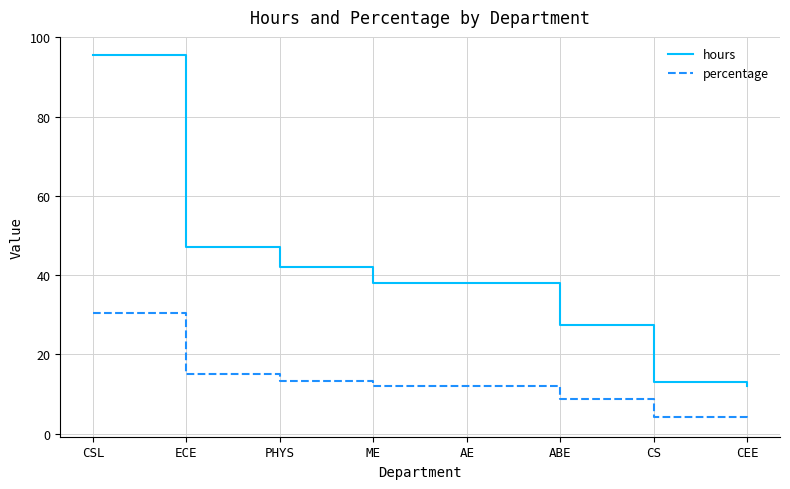

Which label corresponds to the largest value in the chart?

CSL